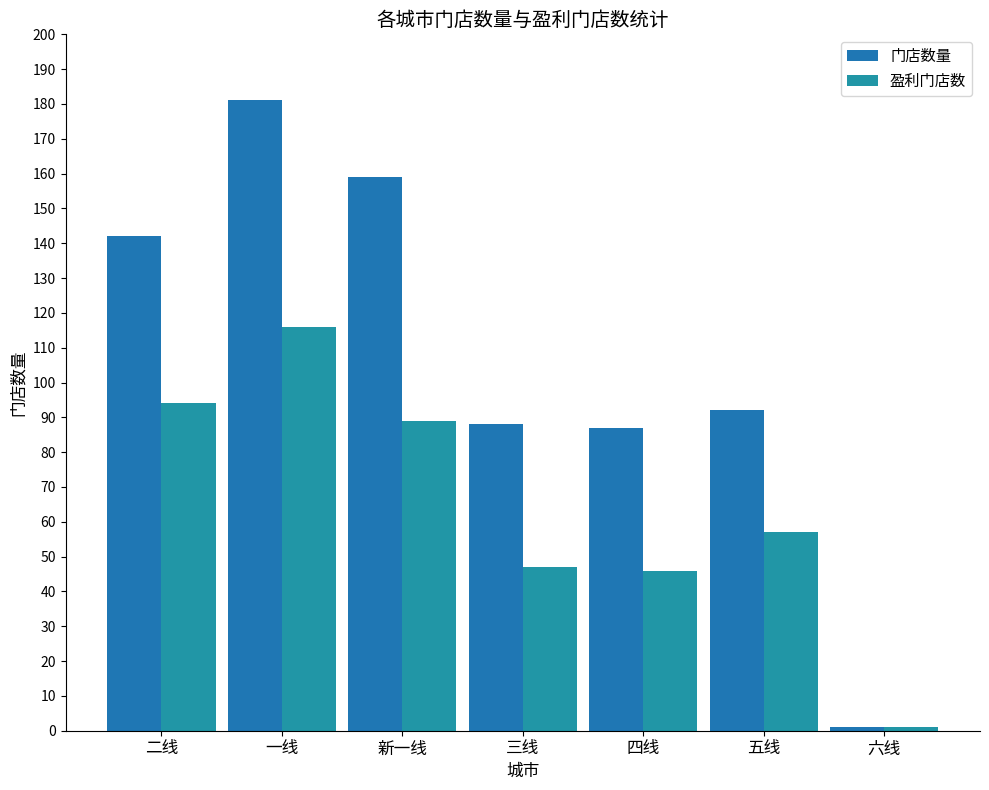

What is the average value of the 盈利门店数 series?

64